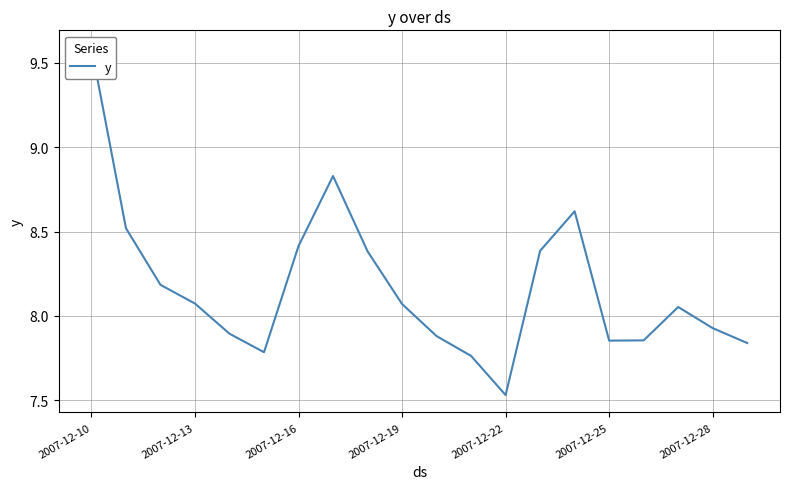

Is it true that the value at 11 is 2.6?

False